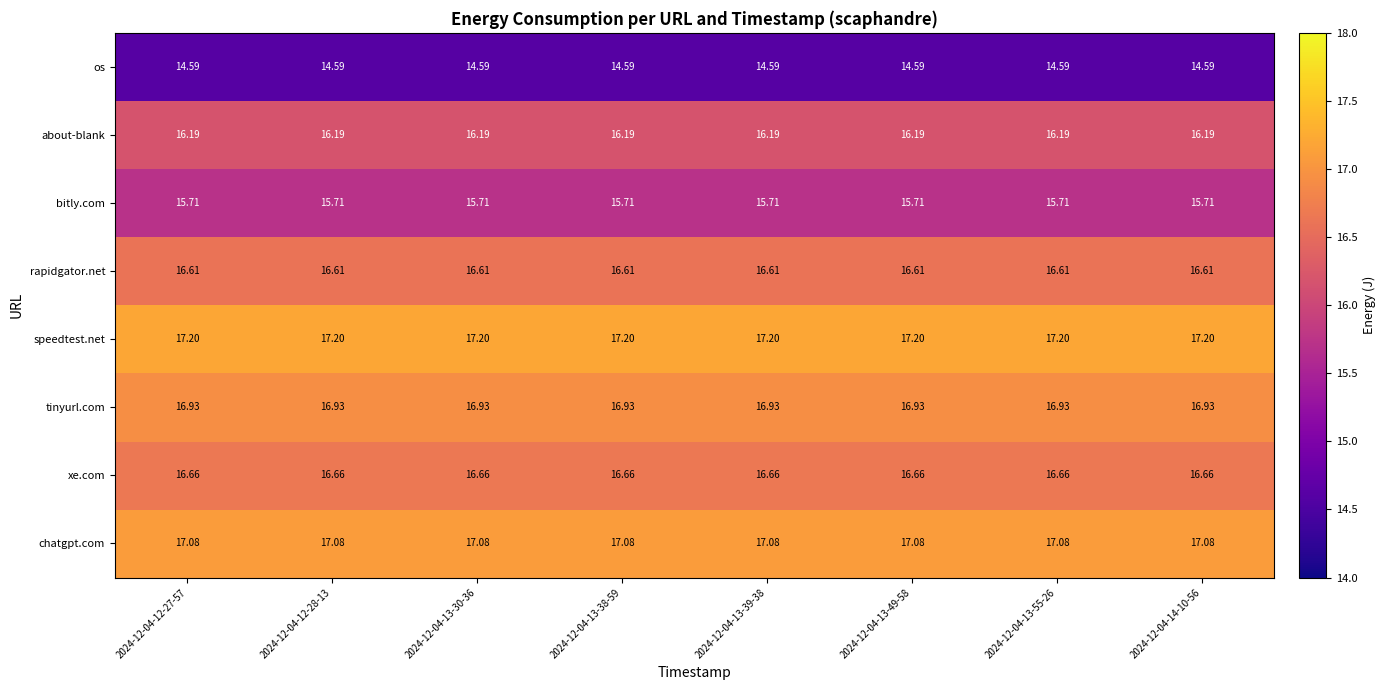

Is the value of os at 2024-12-04-12-28-13 greater than the value of chatgpt.com at 2024-12-04-13-49-58?

No